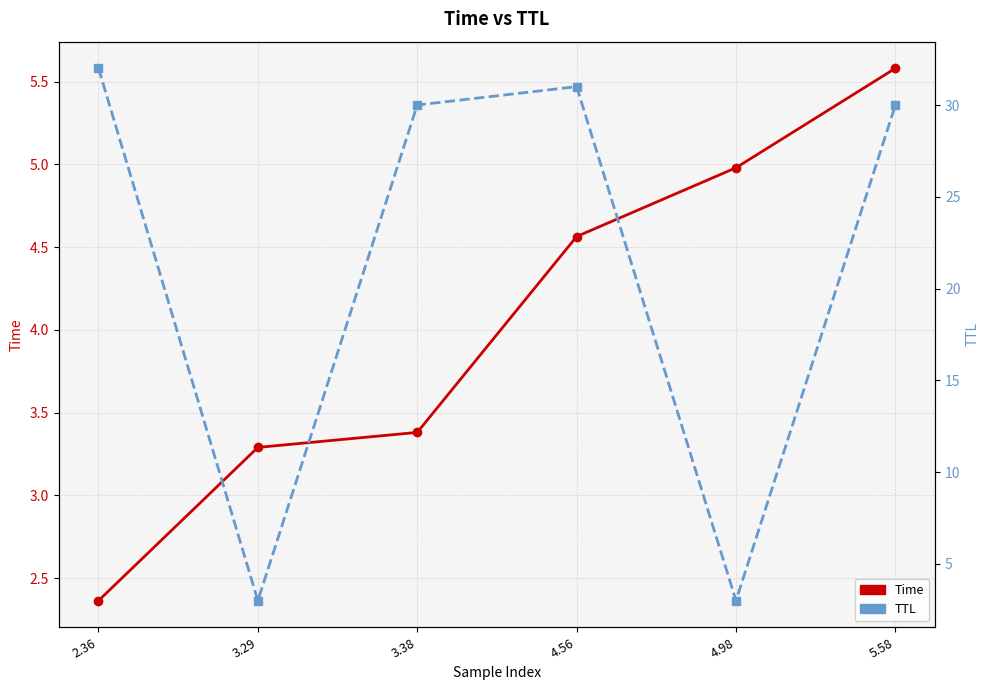

What is the sum of all Time values?

24.2